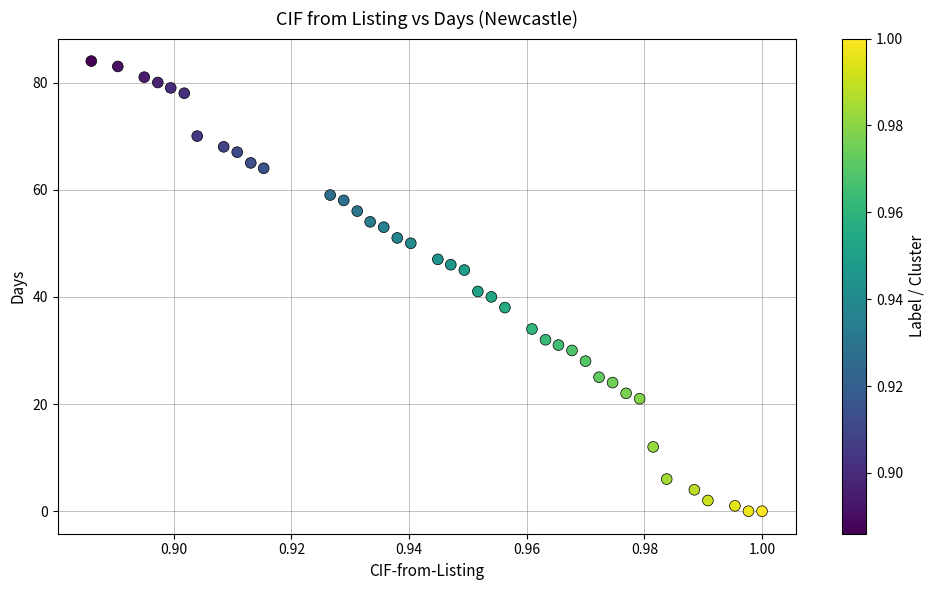

What is the range of Y values (max minus min)?

84